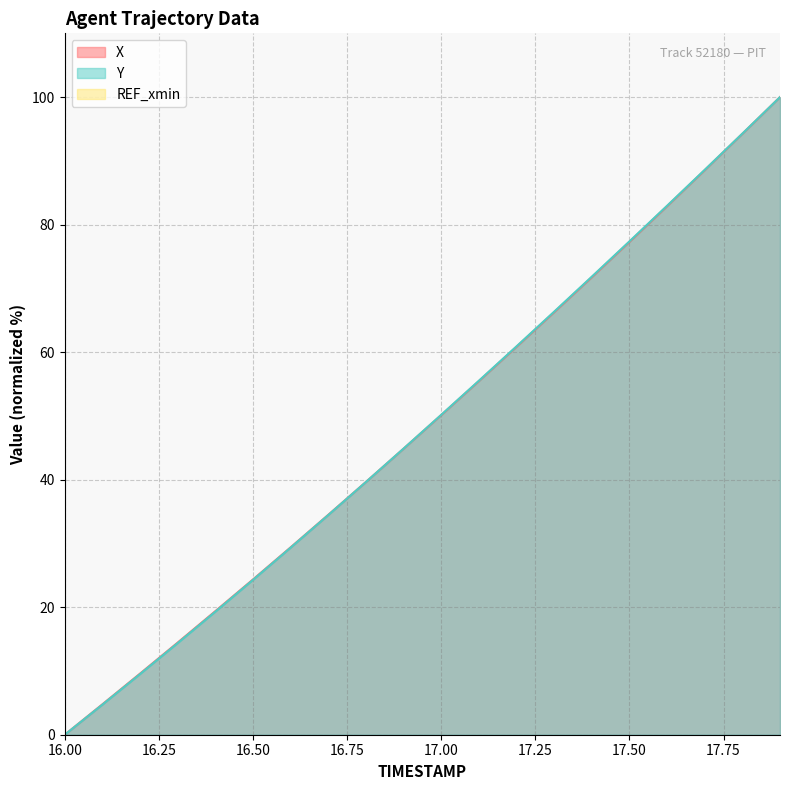

Which has a higher value, 17.4 or 16.1?

17.4